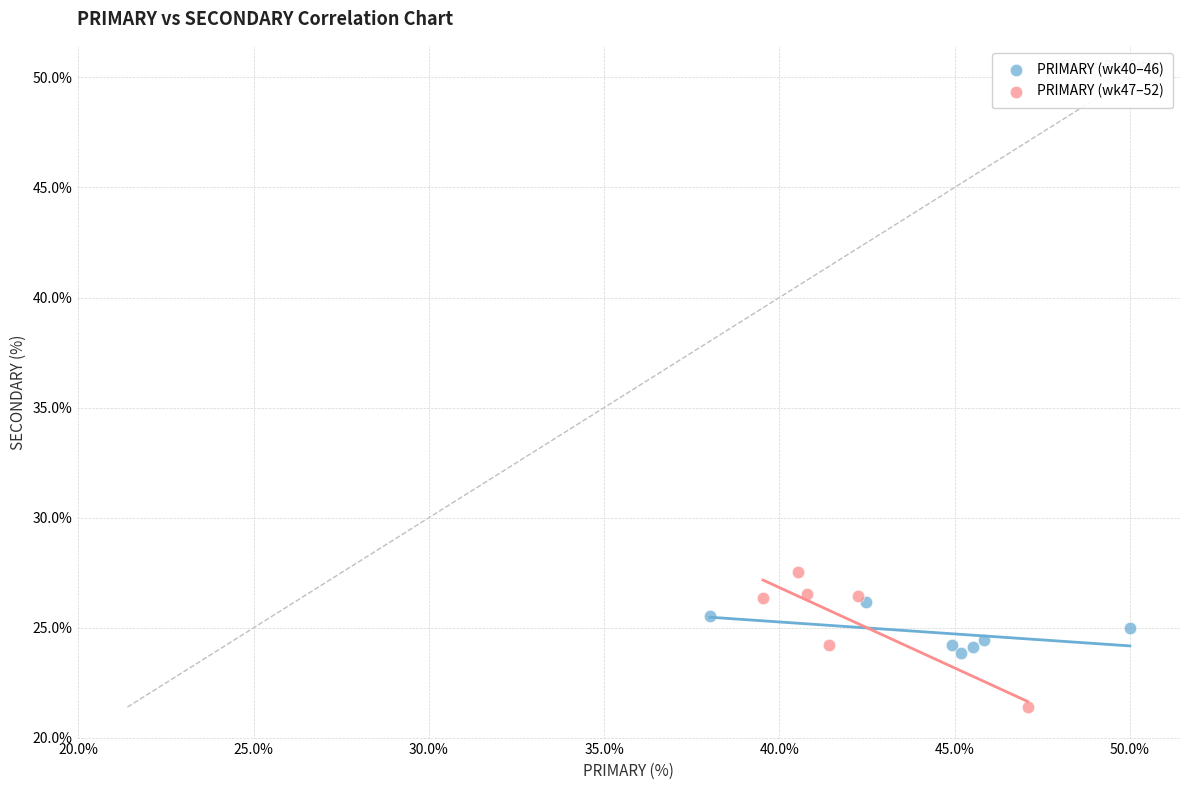

Which series has the largest Y range (max minus min)?

PRIMARY (wk47–52)